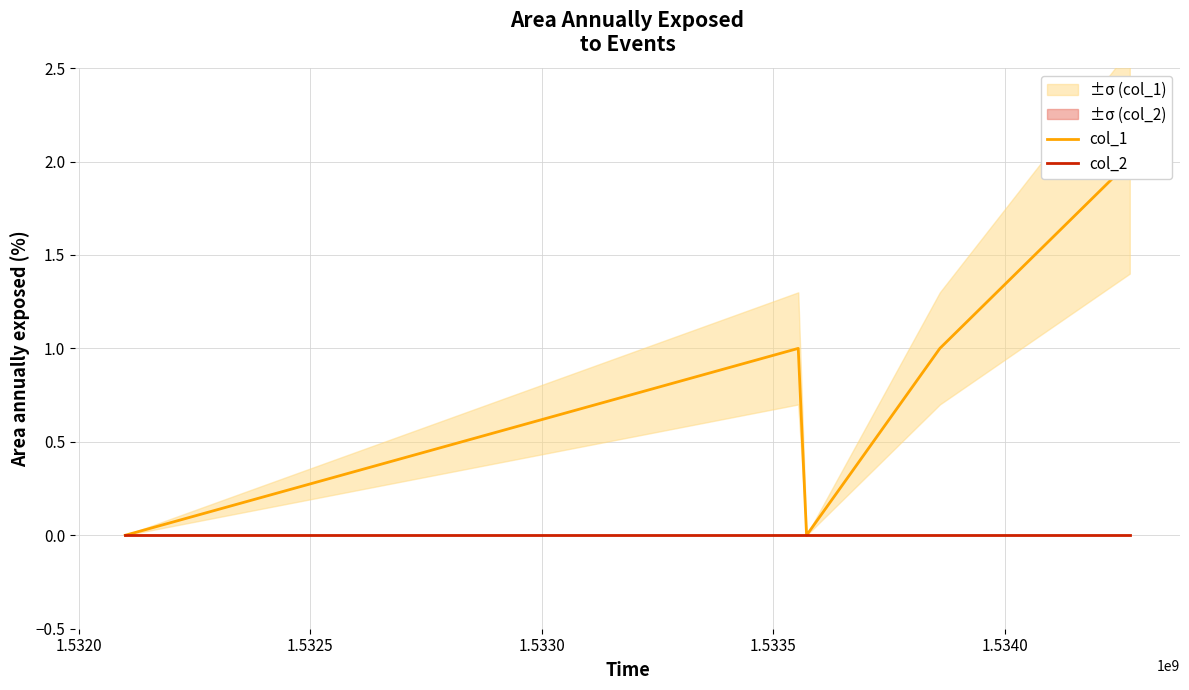

What are all the series names shown in the legend?

col_1, col_2